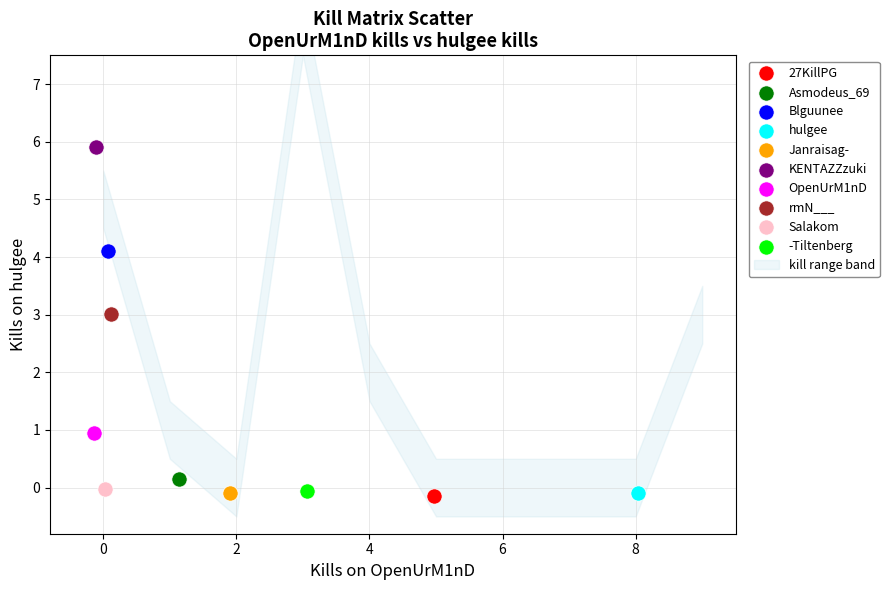

Which series reaches the maximum Y coordinate?

KENTAZZzuki